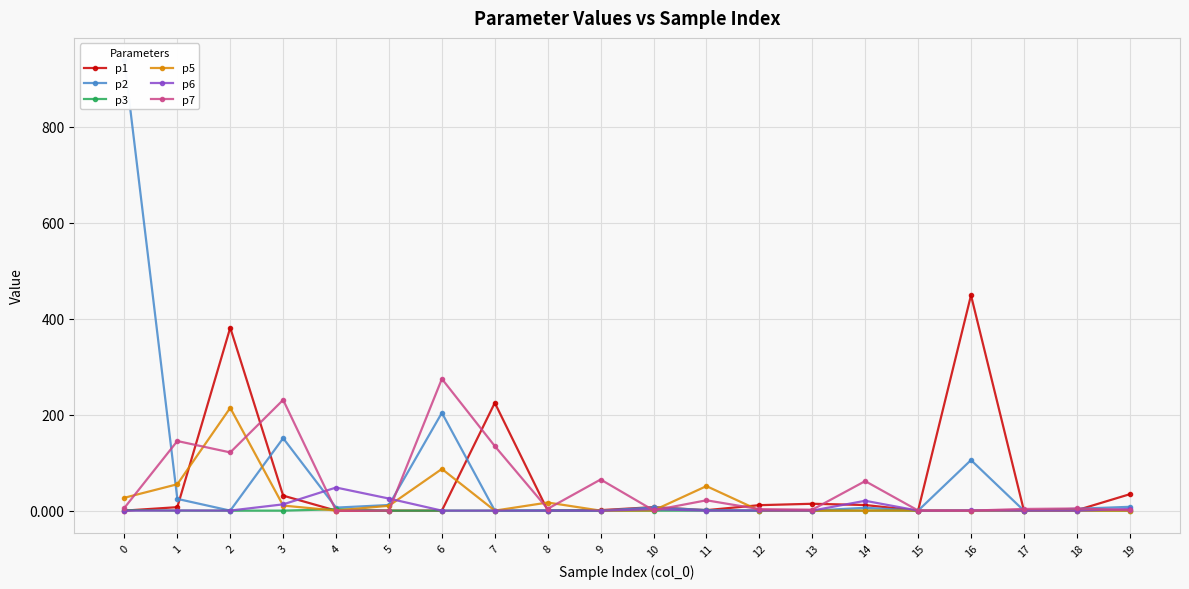

Where is the first local minimum for p7?

2